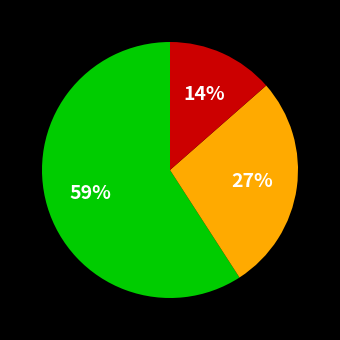

To the nearest percent, what is the average slice percentage?

33%